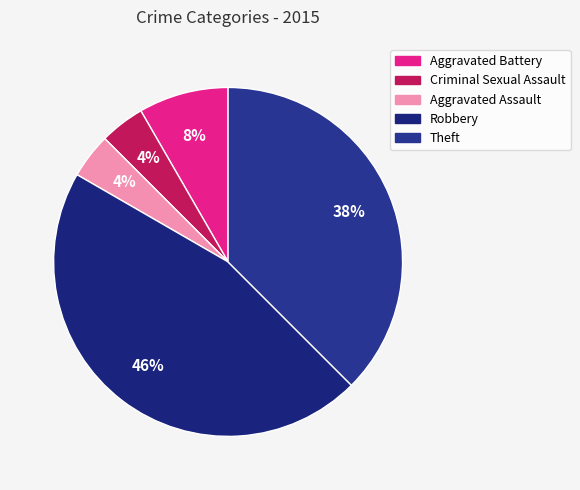

Rank the categories by value from lowest to highest.

Criminal Sexual Assault, Aggravated Assault, Aggravated Battery, Theft, Robbery